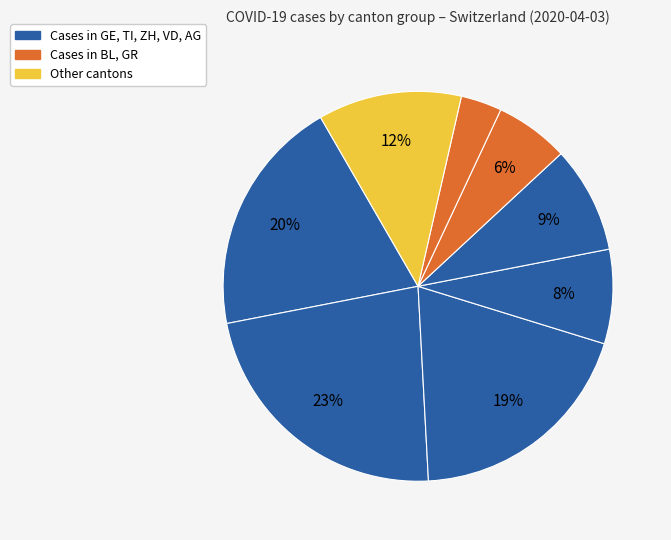

How many slices are in this pie chart?

8